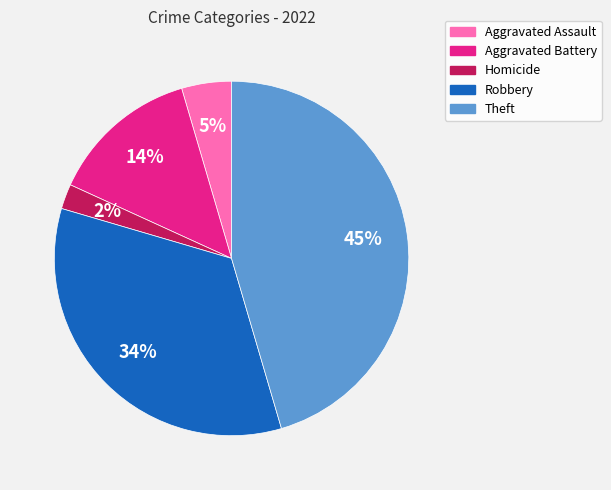

Which slice is the smallest?

Homicide